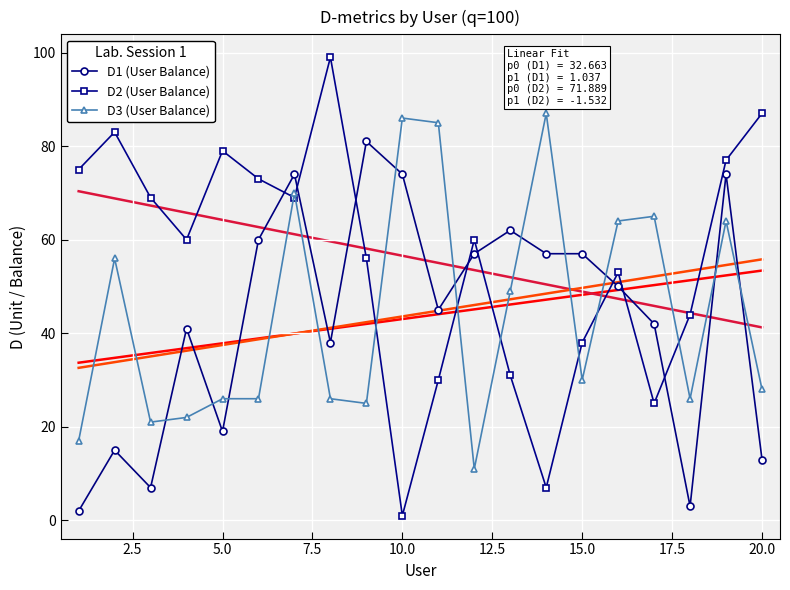

The D3 (User Balance) series shows 10 at 15.0. True or false?

False